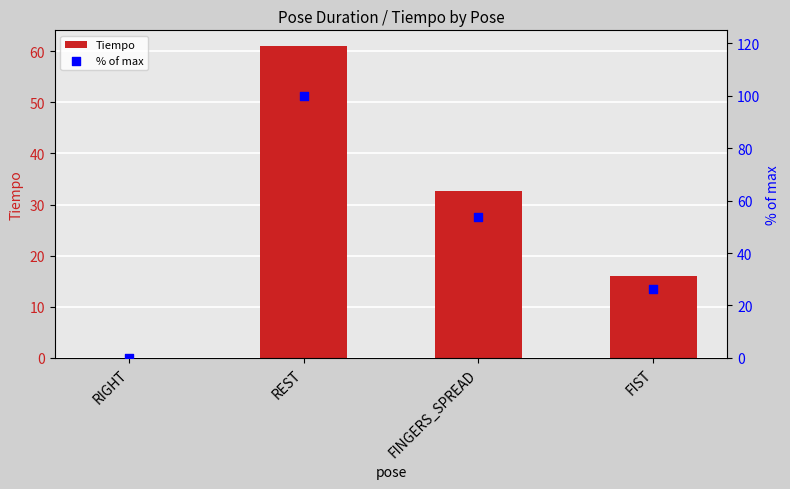

Which series contains the highest Y value?

% of max